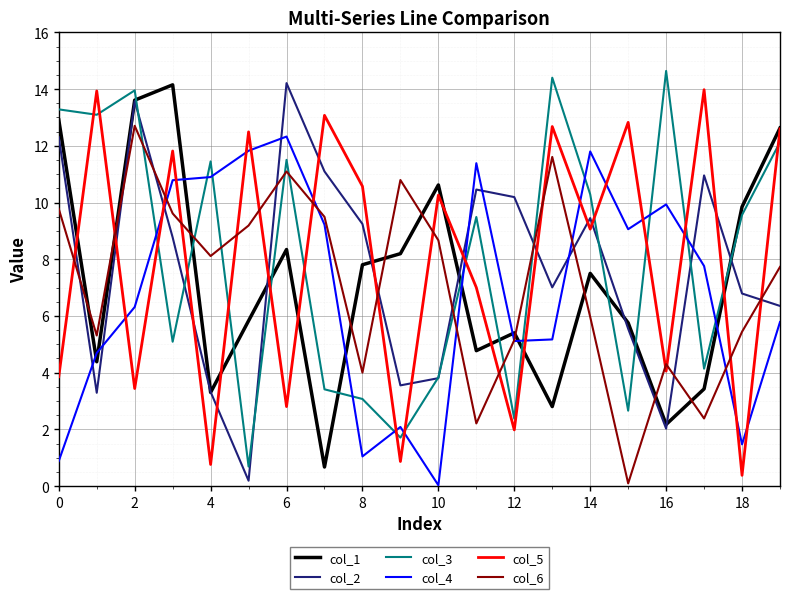

How many interior local valleys does the col_2 series have?

5